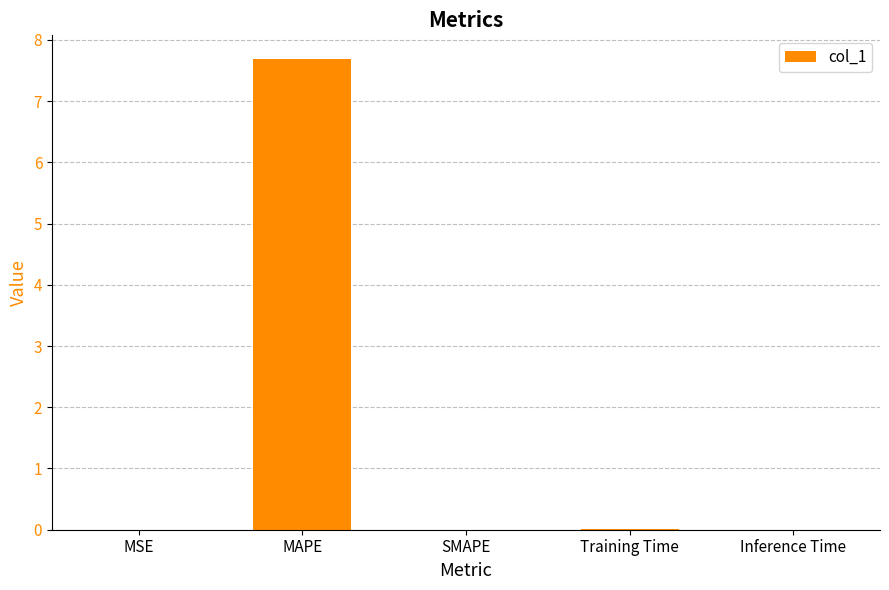

What is the greatest value displayed?

7.7